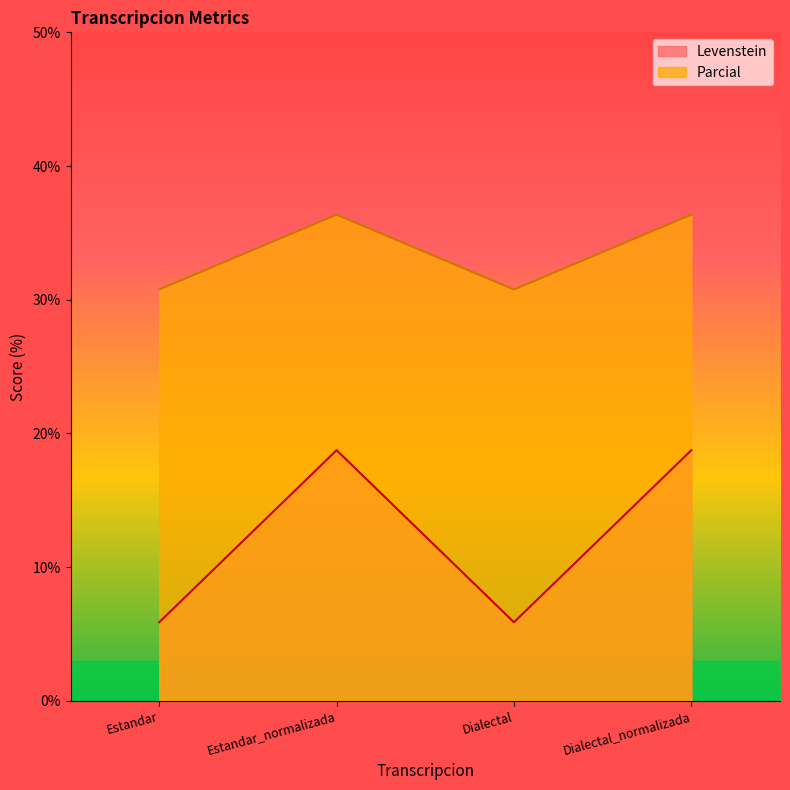

At which category does Levenstein reach its first local valley?

Dialectal